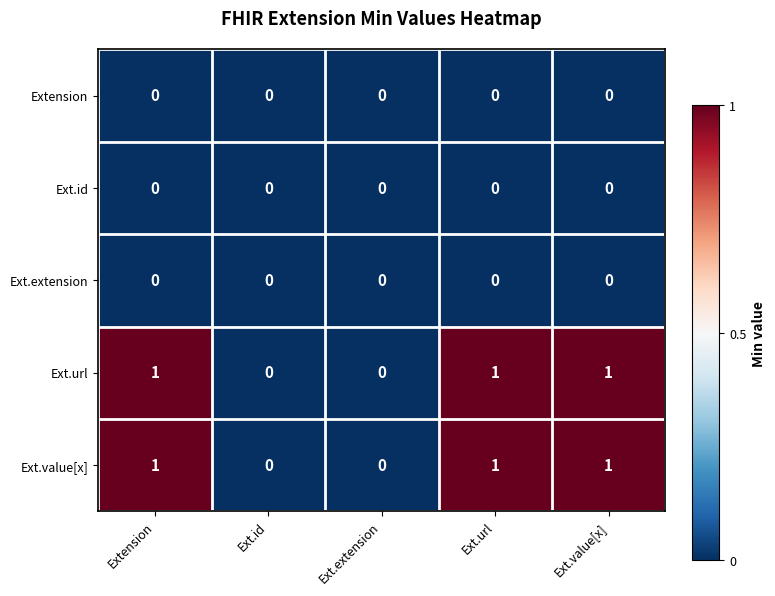

The Ext.id series shows 0 at Ext.url. True or false?

True